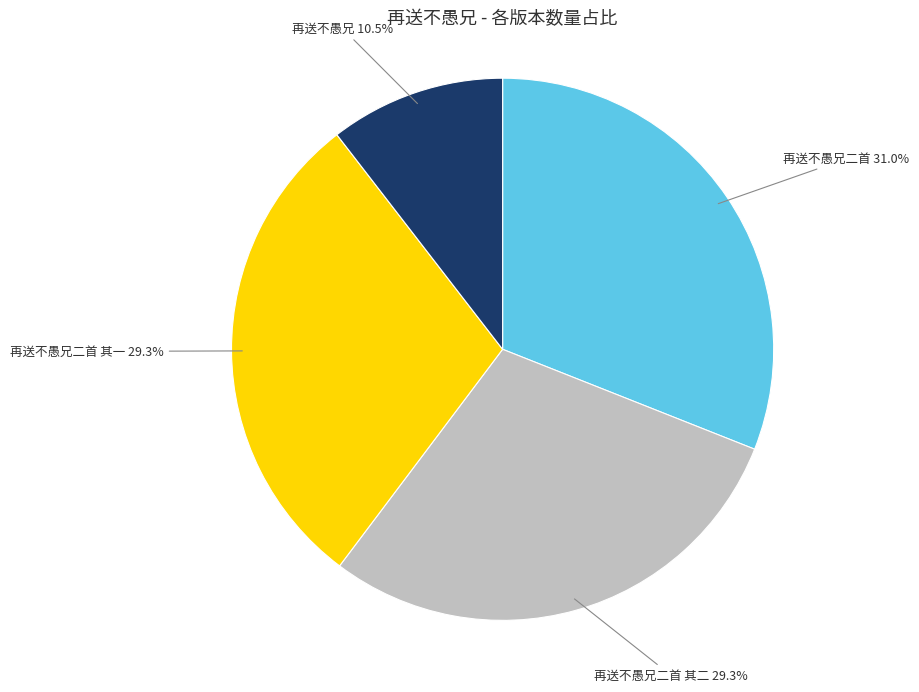

Is there any slice that represents more than half of the pie?

No